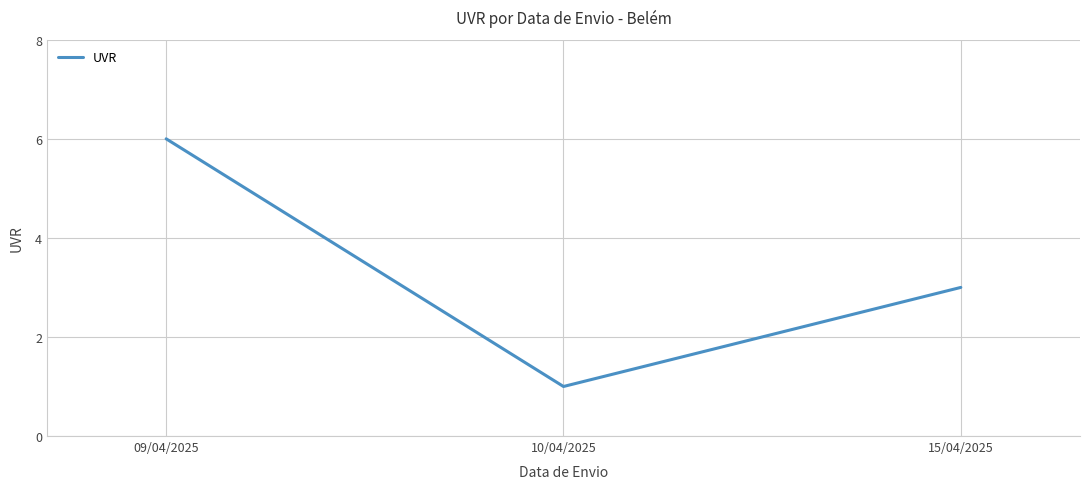

List the labels in order of value, smallest first.

10/04/2025, 15/04/2025, 09/04/2025